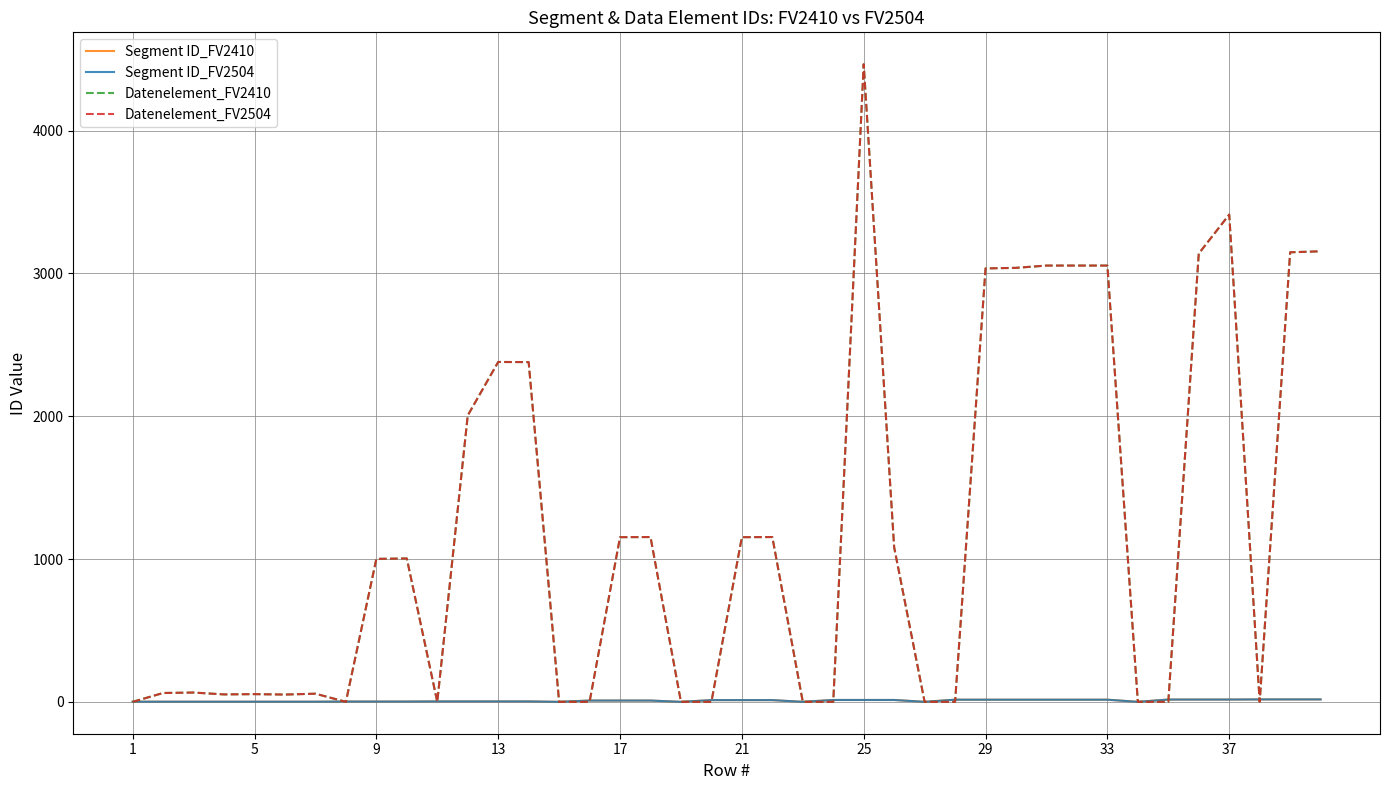

True or false: Datenelement_FV2410 and Segment ID_FV2410 intersect in this chart.

True